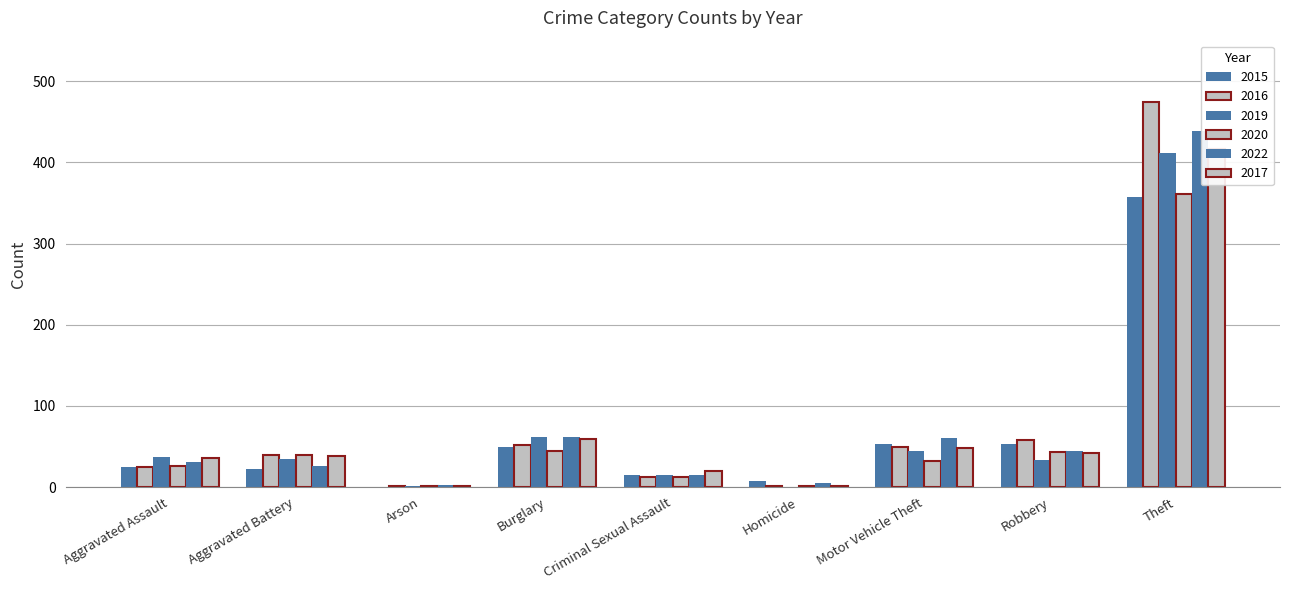

The value of 2015 at Burglary is 50. True or false?

True